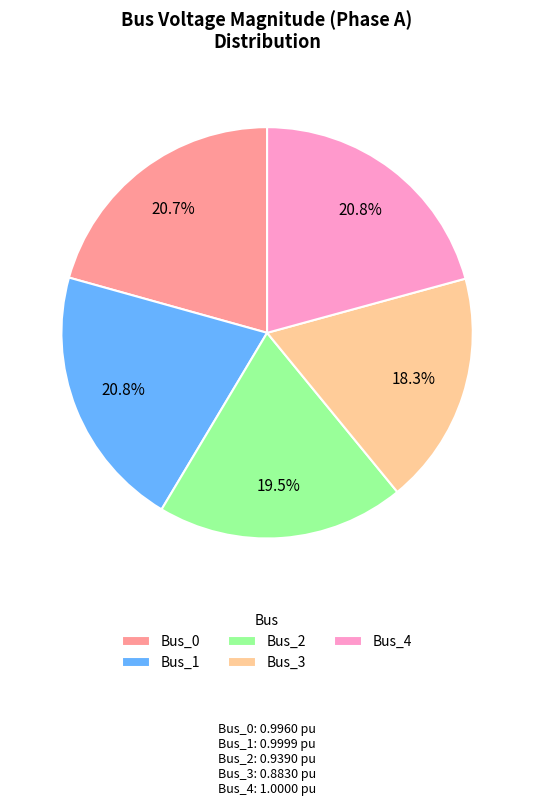

To the nearest percent, what is the average slice percentage?

20%